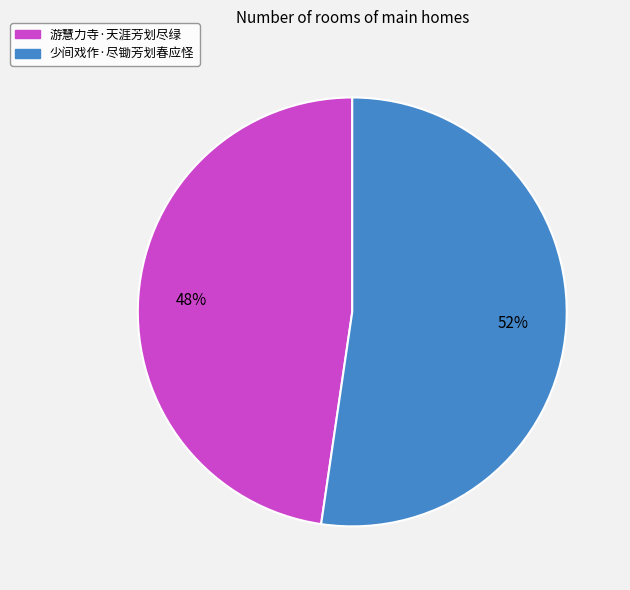

To the nearest percent, what is the average slice percentage?

50%